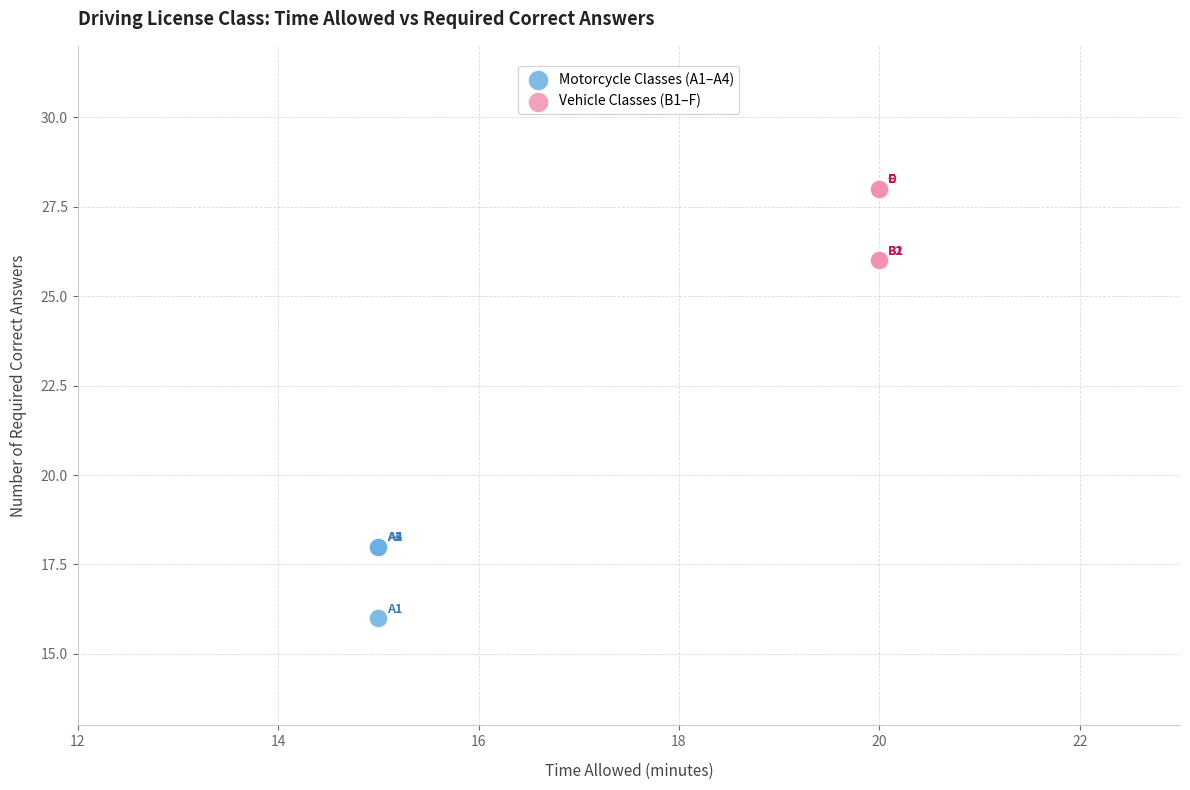

Which series reaches the maximum Y coordinate?

Vehicle Classes (B1–F)